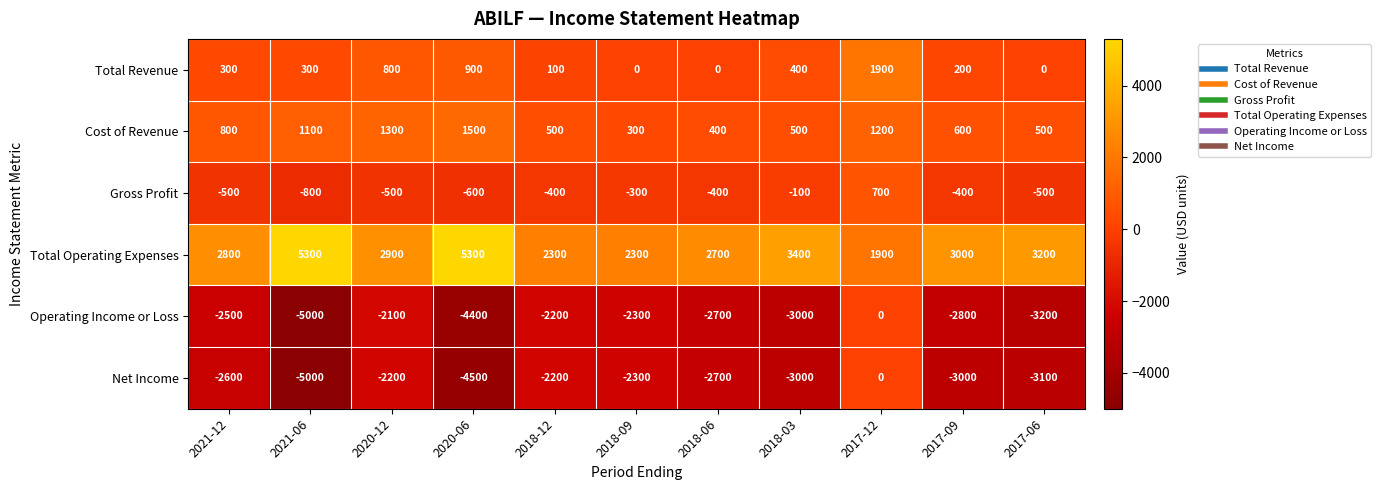

What is the difference between the highest and lowest values at 2017-09?

6000